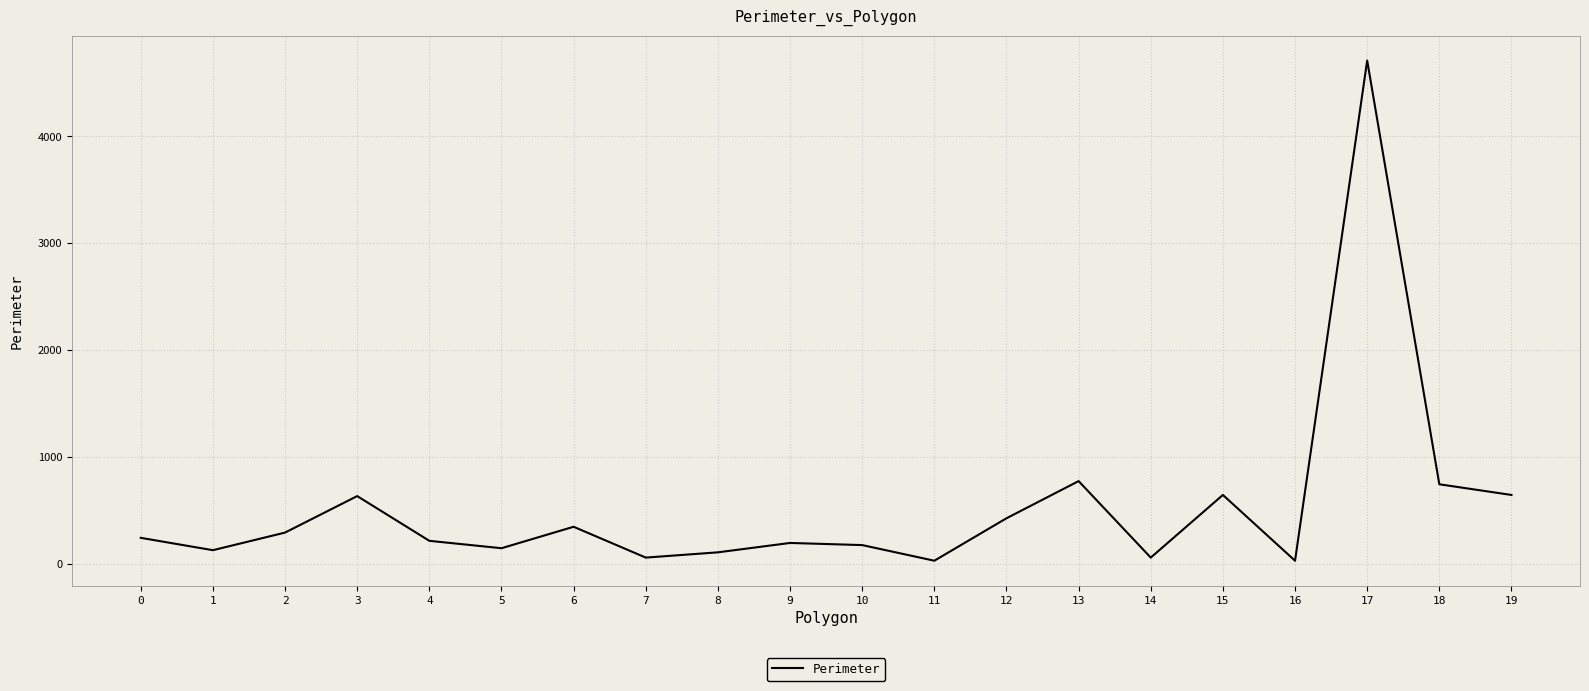

Which has a higher value, 12 or 14?

12